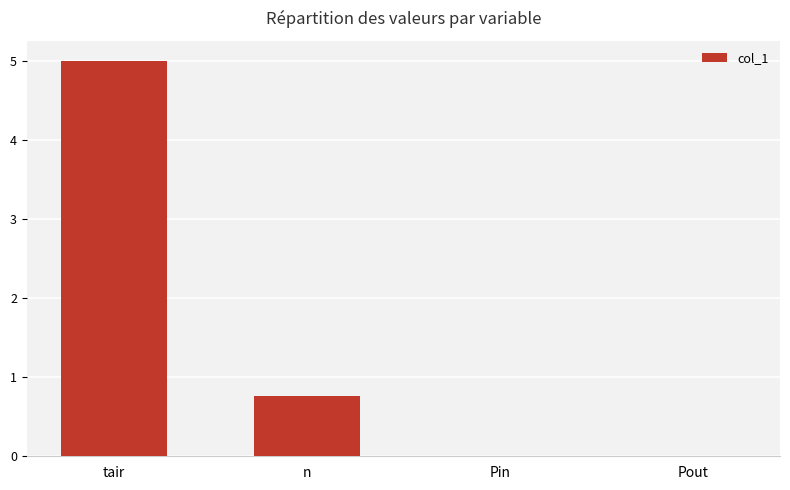

What is the difference between the values at tair and Pout?

5.0